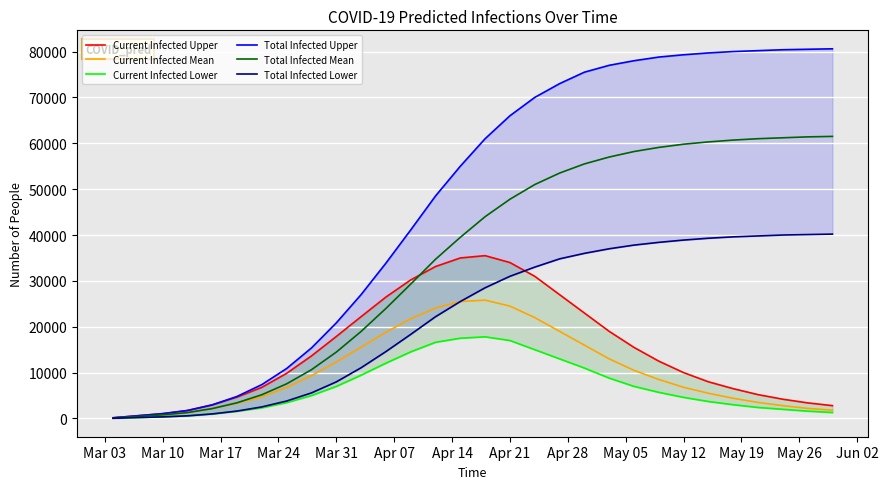

What is the sum of all Current Infected Mean values?

313221